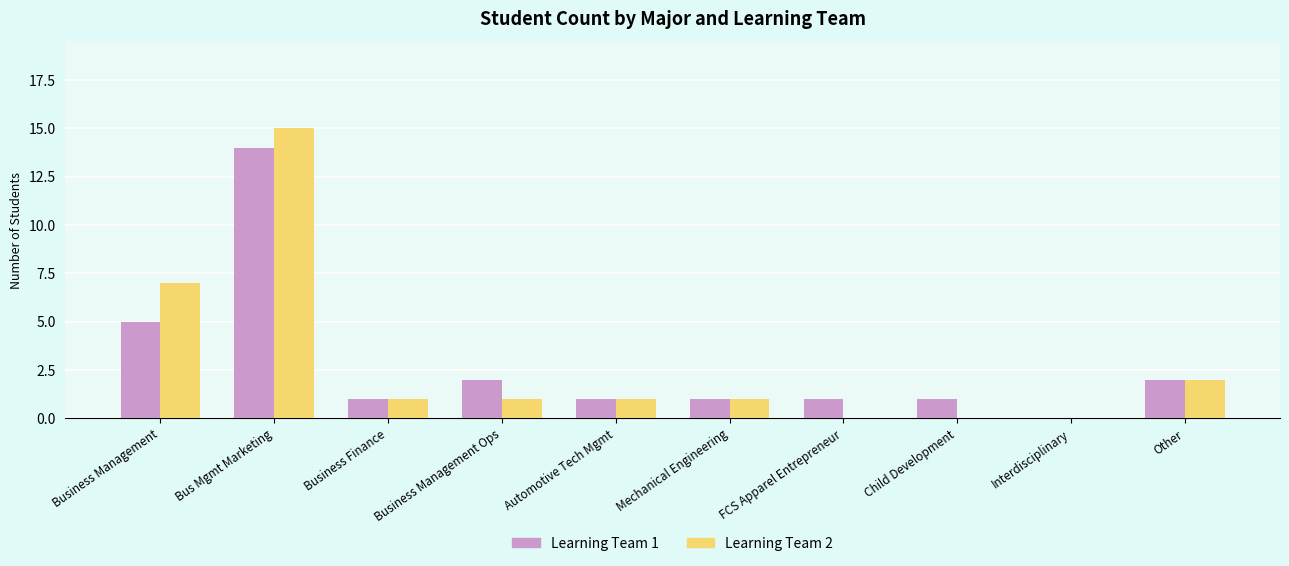

At which category is the sum across all series the highest?

Bus Mgmt Marketing